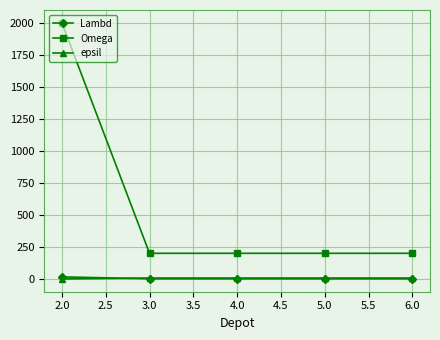

Is this an area chart (filled region under the line)?

No